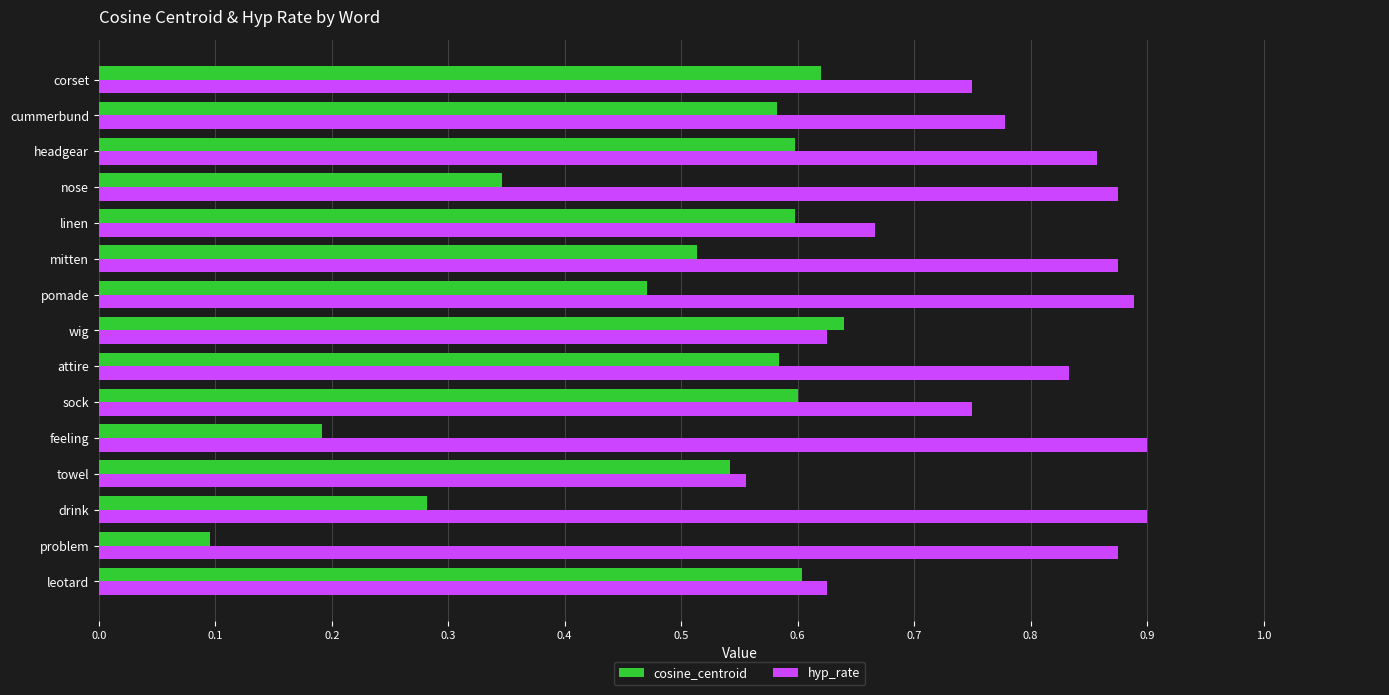

What is the sum of all cosine_centroid values?

7.3